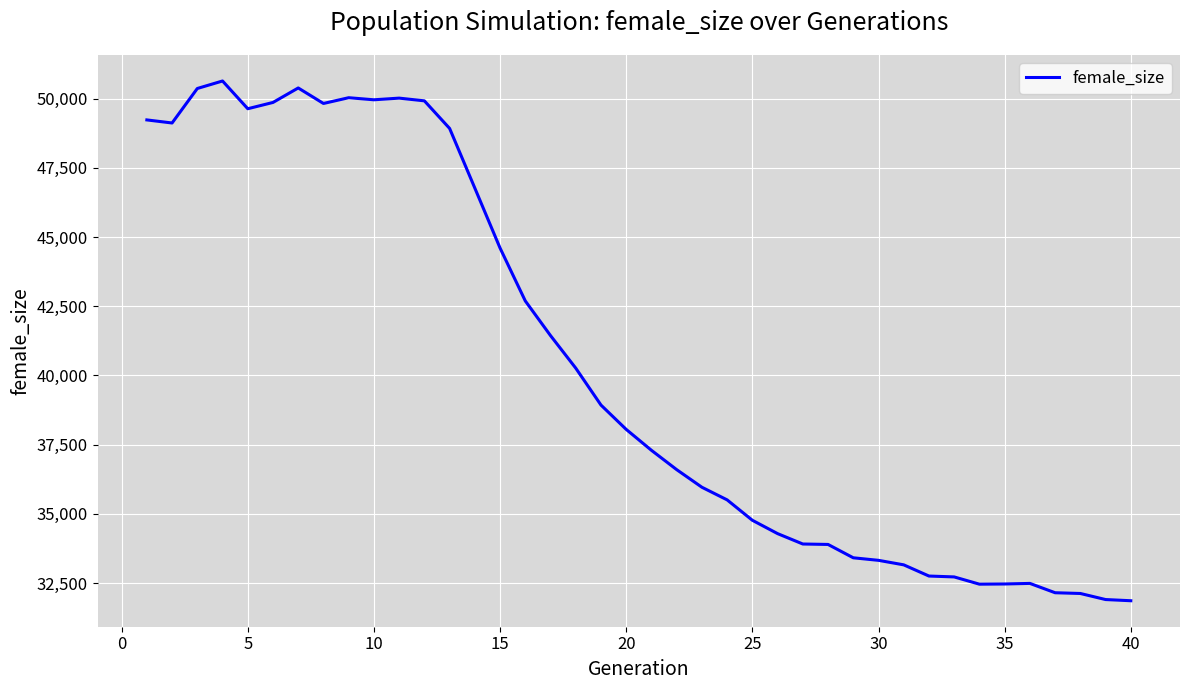

What is the difference between the maximum and minimum values?

18772